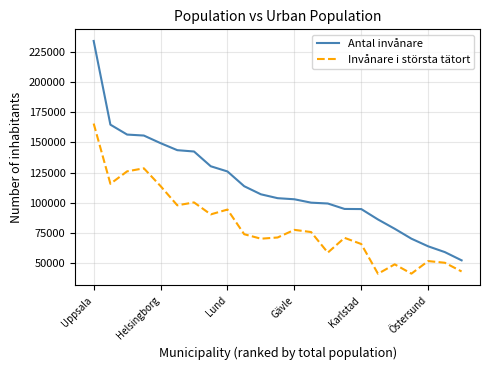

What is the greatest value displayed?

233800